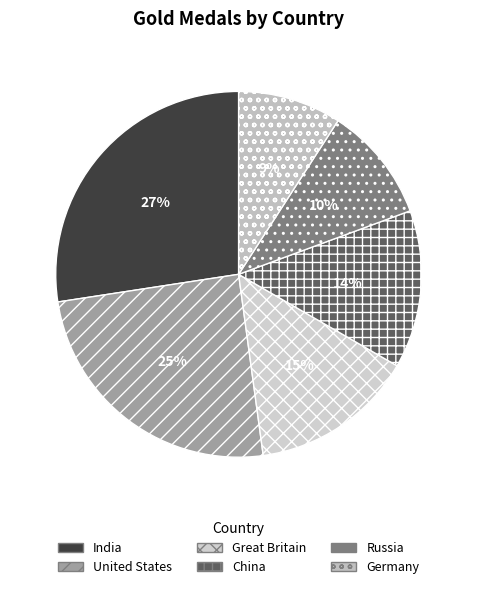

To the nearest percent, what percentage of the pie is Germany?

9%